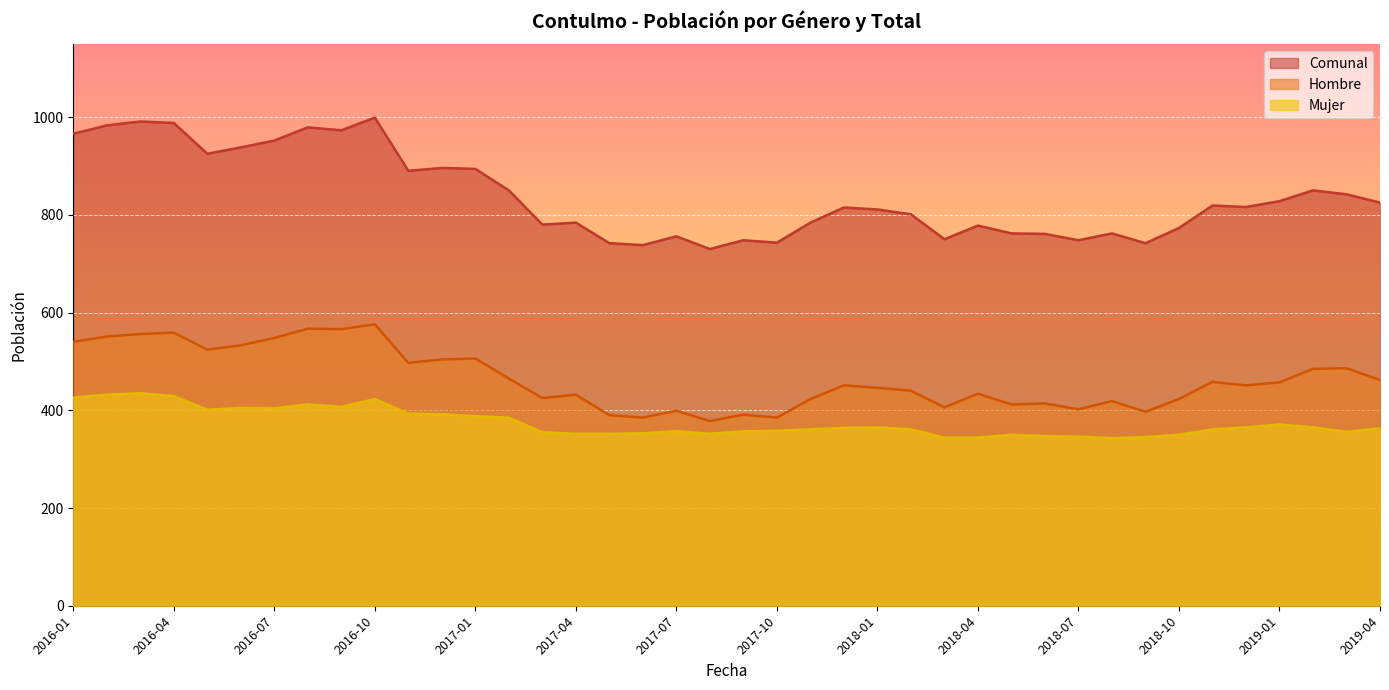

How many values in the Hombre series exceed 451?

19